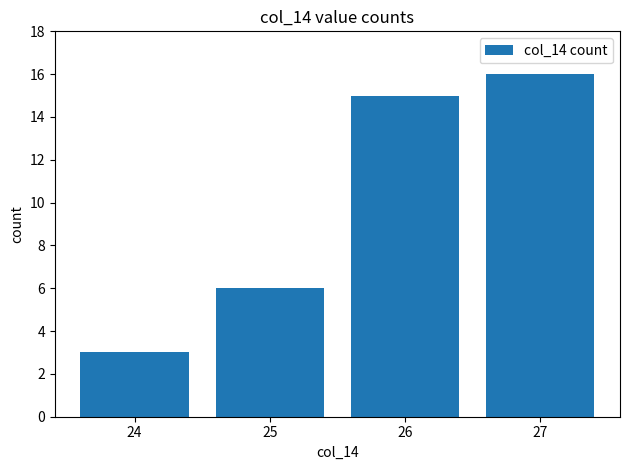

What is the sum of the values at 25 and 27?

22